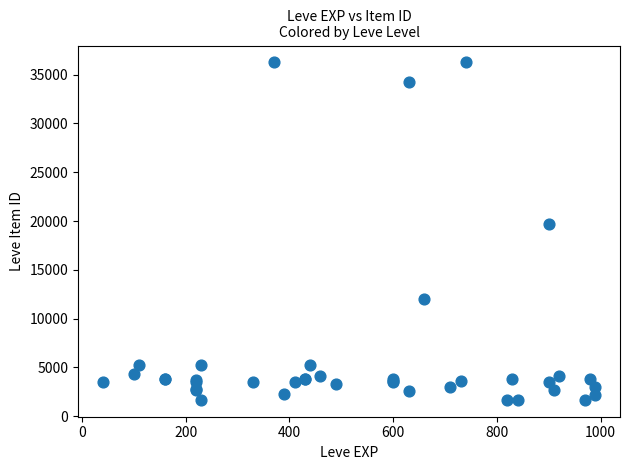

What Y value in the scatter plot is closest to 18967?

19744